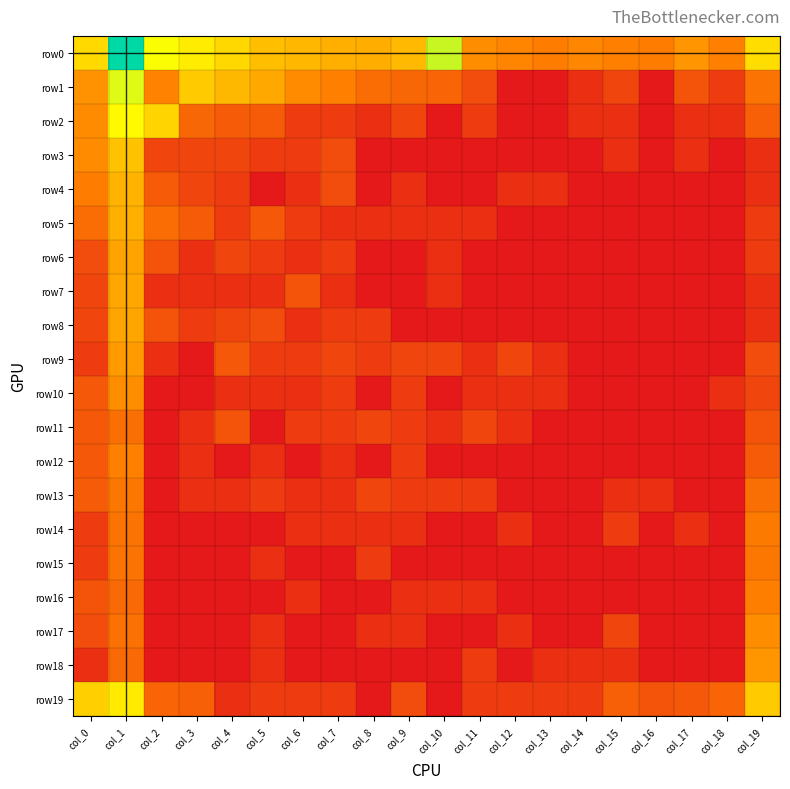

Reading left to right, list all the values displayed in this chart.

row0: col_0=5.3	col_1=9.4	col_2=6.3	col_3=5.8	col_4=5.3	col_5=4.7	col_6=4.5	col_7=4.3	col_8=4.3	col_9=4.6	col_10=6.9	col_11=3.5	col_12=3.3	col_13=3.1	col_14=3.3	col_15=3.2	col_16=3.1	col_17=3.7	col_18=3.2	col_19=5.5
row1: col_0=3.6	col_1=6.7	col_2=3.3	col_3=5.0	col_4=4.5	col_5=4.2	col_6=3.4	col_7=3.2	col_8=2.6	col_9=2.4	col_10=2.3	col_11=1.6	col_12=0.0	col_13=0.0	col_14=0.7	col_15=1.4	col_16=0.0	col_17=1.8	col_18=1.1	col_19=2.8
row2: col_0=3.4	col_1=6.2	col_2=5.2	col_3=2.4	col_4=2.1	col_5=2.1	col_6=1.1	col_7=1.1	col_8=0.7	col_9=1.4	col_10=0.0	col_11=1.1	col_12=0.0	col_13=0.0	col_14=0.7	col_15=0.7	col_16=0.0	col_17=0.7	col_18=0.7	col_19=2.2
row3: col_0=3.5	col_1=4.8	col_2=1.4	col_3=1.4	col_4=1.4	col_5=1.1	col_6=1.1	col_7=1.6	col_8=0.0	col_9=0.0	col_10=0.0	col_11=0.0	col_12=0.0	col_13=0.0	col_14=0.0	col_15=0.7	col_16=0.0	col_17=0.7	col_18=0.0	col_19=0.7
row4: col_0=3.0	col_1=4.4	col_2=2.1	col_3=1.4	col_4=1.1	col_5=0.0	col_6=0.7	col_7=1.6	col_8=0.0	col_9=0.7	col_10=0.0	col_11=0.0	col_12=0.7	col_13=0.7	col_14=0.0	col_15=0.0	col_16=0.0	col_17=0.0	col_18=0.0	col_19=0.7
row5: col_0=2.6	col_1=4.3	col_2=2.6	col_3=2.1	col_4=1.1	col_5=1.9	col_6=1.1	col_7=0.7	col_8=0.7	col_9=0.7	col_10=0.7	col_11=0.7	col_12=0.0	col_13=0.0	col_14=0.0	col_15=0.0	col_16=0.0	col_17=0.0	col_18=0.0	col_19=1.1
row6: col_0=1.6	col_1=4.0	col_2=1.8	col_3=0.7	col_4=1.4	col_5=1.1	col_6=0.7	col_7=1.1	col_8=0.0	col_9=0.0	col_10=0.7	col_11=0.0	col_12=0.0	col_13=0.0	col_14=0.0	col_15=0.0	col_16=0.0	col_17=0.0	col_18=0.0	col_19=1.1
row7: col_0=1.4	col_1=4.1	col_2=0.7	col_3=0.7	col_4=0.7	col_5=0.7	col_6=1.8	col_7=0.7	col_8=0.0	col_9=0.0	col_10=0.7	col_11=0.0	col_12=0.0	col_13=0.0	col_14=0.0	col_15=0.0	col_16=0.0	col_17=0.0	col_18=0.0	col_19=0.7
row8: col_0=1.4	col_1=4.1	col_2=1.8	col_3=1.1	col_4=1.4	col_5=1.6	col_6=0.7	col_7=1.1	col_8=1.1	col_9=0.0	col_10=0.0	col_11=0.0	col_12=0.0	col_13=0.0	col_14=0.0	col_15=0.0	col_16=0.0	col_17=0.0	col_18=0.0	col_19=0.7
row9: col_0=1.1	col_1=3.8	col_2=0.7	col_3=0.0	col_4=1.9	col_5=1.1	col_6=1.1	col_7=1.4	col_8=1.1	col_9=1.4	col_10=1.4	col_11=0.7	col_12=1.4	col_13=0.7	col_14=0.0	col_15=0.0	col_16=0.0	col_17=0.0	col_18=0.0	col_19=1.6
row10: col_0=1.9	col_1=3.5	col_2=0.0	col_3=0.0	col_4=0.7	col_5=0.7	col_6=0.7	col_7=1.1	col_8=0.0	col_9=1.1	col_10=0.0	col_11=0.7	col_12=0.7	col_13=0.7	col_14=0.0	col_15=0.0	col_16=0.0	col_17=0.0	col_18=0.7	col_19=1.4
row11: col_0=1.9	col_1=2.6	col_2=0.0	col_3=0.7	col_4=1.8	col_5=0.0	col_6=1.1	col_7=1.1	col_8=1.4	col_9=1.1	col_10=0.7	col_11=1.4	col_12=0.7	col_13=0.0	col_14=0.0	col_15=0.0	col_16=0.0	col_17=0.0	col_18=0.0	col_19=1.8
row12: col_0=1.9	col_1=3.2	col_2=0.0	col_3=0.7	col_4=0.0	col_5=0.7	col_6=0.0	col_7=0.7	col_8=0.0	col_9=1.1	col_10=0.0	col_11=0.0	col_12=0.0	col_13=0.0	col_14=0.0	col_15=0.0	col_16=0.0	col_17=0.0	col_18=0.0	col_19=2.1
row13: col_0=2.1	col_1=2.9	col_2=0.0	col_3=0.7	col_4=0.7	col_5=1.1	col_6=0.7	col_7=0.7	col_8=1.4	col_9=1.1	col_10=1.1	col_11=1.1	col_12=0.0	col_13=0.0	col_14=0.0	col_15=0.7	col_16=0.7	col_17=0.0	col_18=0.0	col_19=2.6
row14: col_0=1.1	col_1=2.8	col_2=0.0	col_3=0.0	col_4=0.0	col_5=0.0	col_6=0.7	col_7=0.7	col_8=0.7	col_9=0.7	col_10=0.0	col_11=0.0	col_12=0.7	col_13=0.0	col_14=0.0	col_15=1.1	col_16=0.0	col_17=0.7	col_18=0.0	col_19=3.0
row15: col_0=1.1	col_1=2.8	col_2=0.0	col_3=0.0	col_4=0.0	col_5=0.7	col_6=0.0	col_7=0.0	col_8=1.1	col_9=0.0	col_10=0.0	col_11=0.0	col_12=0.0	col_13=0.0	col_14=0.0	col_15=0.0	col_16=0.0	col_17=0.0	col_18=0.0	col_19=2.9
row16: col_0=1.8	col_1=2.5	col_2=0.0	col_3=0.0	col_4=0.0	col_5=0.0	col_6=0.7	col_7=0.0	col_8=0.0	col_9=0.7	col_10=0.7	col_11=0.7	col_12=0.0	col_13=0.0	col_14=0.0	col_15=0.0	col_16=0.0	col_17=0.0	col_18=0.0	col_19=3.1
row17: col_0=1.6	col_1=2.7	col_2=0.0	col_3=0.0	col_4=0.0	col_5=0.7	col_6=0.0	col_7=0.0	col_8=0.7	col_9=0.7	col_10=0.0	col_11=0.0	col_12=0.7	col_13=0.0	col_14=0.0	col_15=1.4	col_16=0.0	col_17=0.0	col_18=0.0	col_19=3.5
row18: col_0=0.7	col_1=2.5	col_2=0.0	col_3=0.0	col_4=0.0	col_5=0.7	col_6=0.0	col_7=0.0	col_8=0.0	col_9=0.0	col_10=0.0	col_11=1.1	col_12=0.0	col_13=0.7	col_14=0.7	col_15=0.7	col_16=0.0	col_17=0.0	col_18=0.0	col_19=3.7
row19: col_0=5.1	col_1=5.8	col_2=2.3	col_3=2.2	col_4=0.7	col_5=1.1	col_6=1.1	col_7=1.1	col_8=0.0	col_9=1.6	col_10=0.0	col_11=1.1	col_12=1.1	col_13=1.1	col_14=1.1	col_15=2.2	col_16=1.8	col_17=1.9	col_18=2.3	col_19=5.0